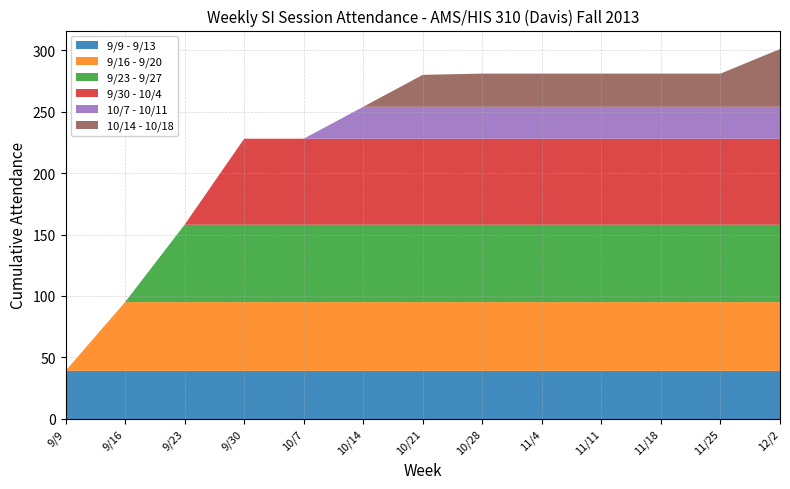

Reading left to right, extract all data points from this chart.

9/9 - 9/13: 39	39	39	39	39	39	39	39	39	39	39	39	39
9/16 - 9/20: 0	56	56	56	56	56	56	56	56	56	56	56	56
9/23 - 9/27: 0	0	63	63	63	63	63	63	63	63	63	63	63
9/30 - 10/4: 0	0	0	70	70	70	70	70	70	70	70	70	70
10/7 - 10/11: 0	0	0	0	0	26	26	26	26	26	26	26	26
10/14 - 10/18: 0	0	0	0	0	0	26	27	27	27	27	27	47